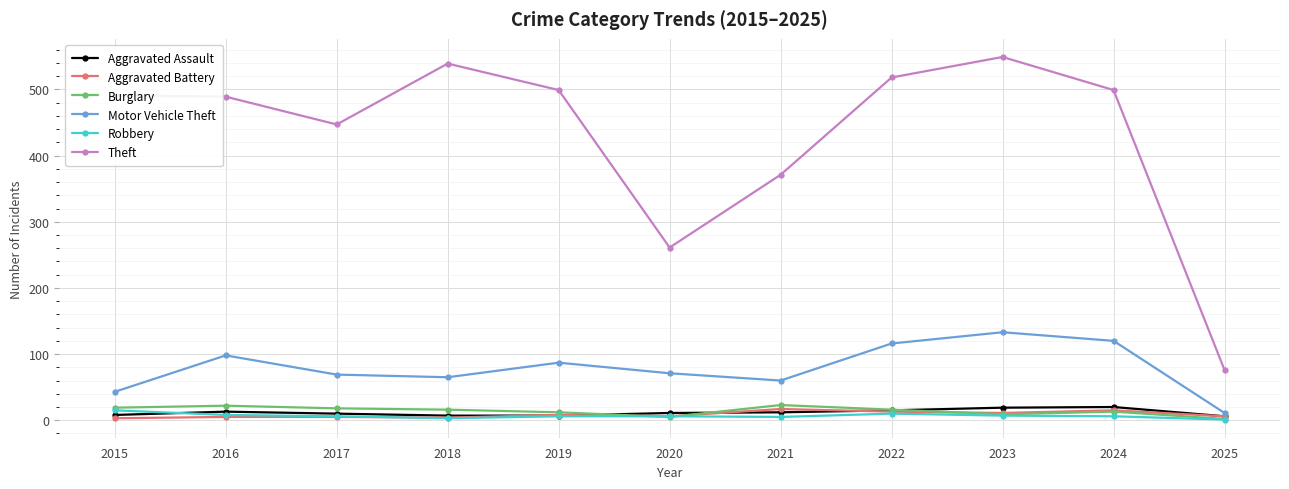

Read the Theft value at 2025, to the nearest 50.

100